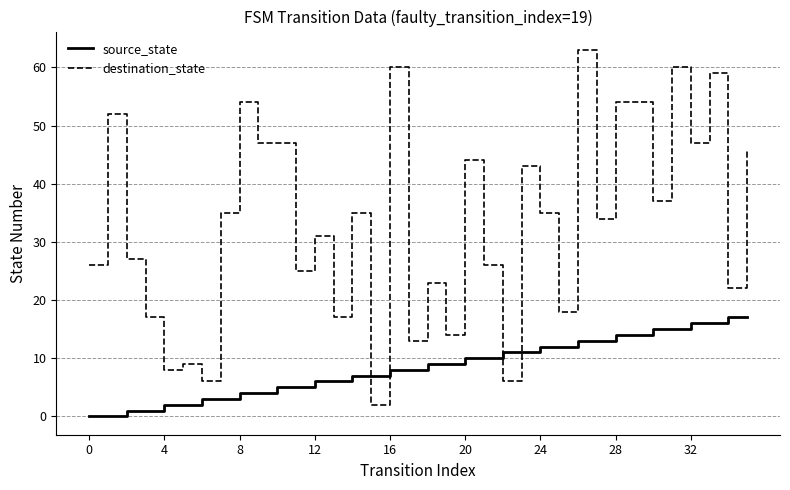

List the series in order of their peak value, highest first.

destination_state, source_state